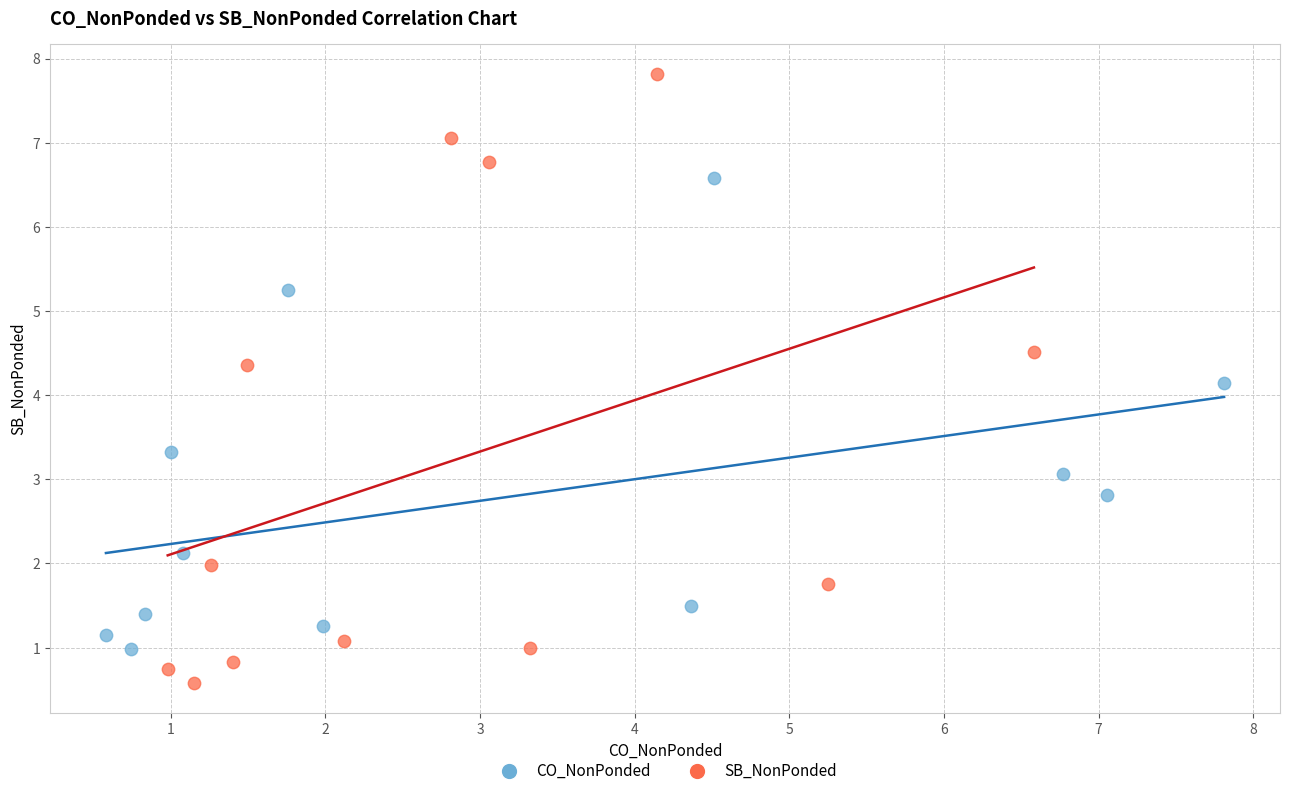

Which series contains the lowest Y value?

SB_NonPonded